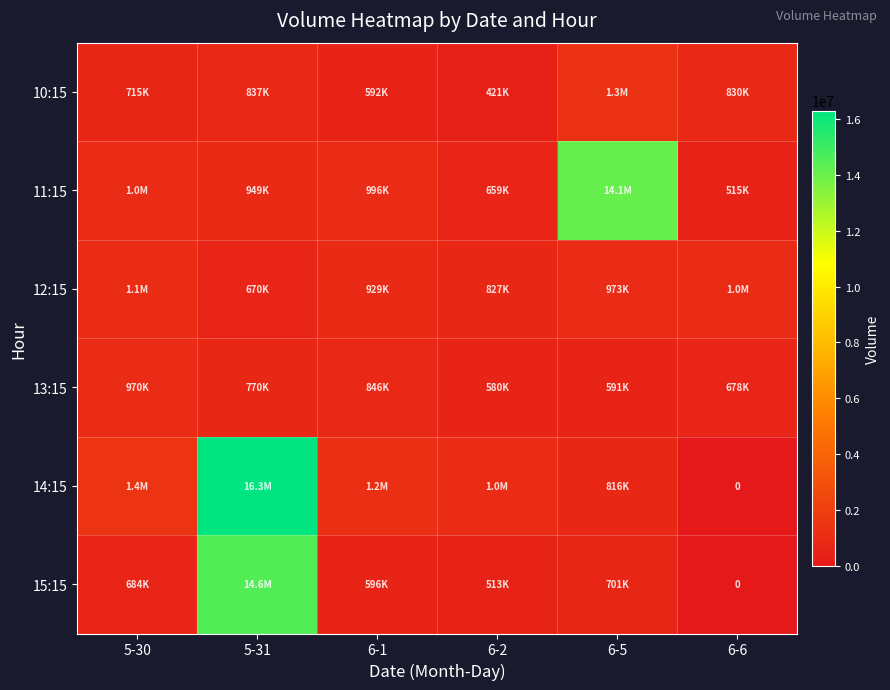

The value of 12:15 at 6-1 is 928641. True or false?

True